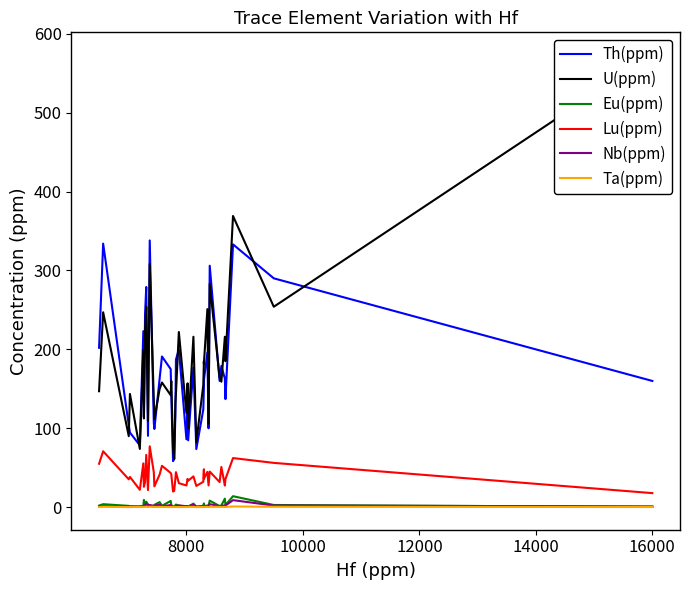

The value of Eu(ppm) at 33 is 2.6. True or false?

False